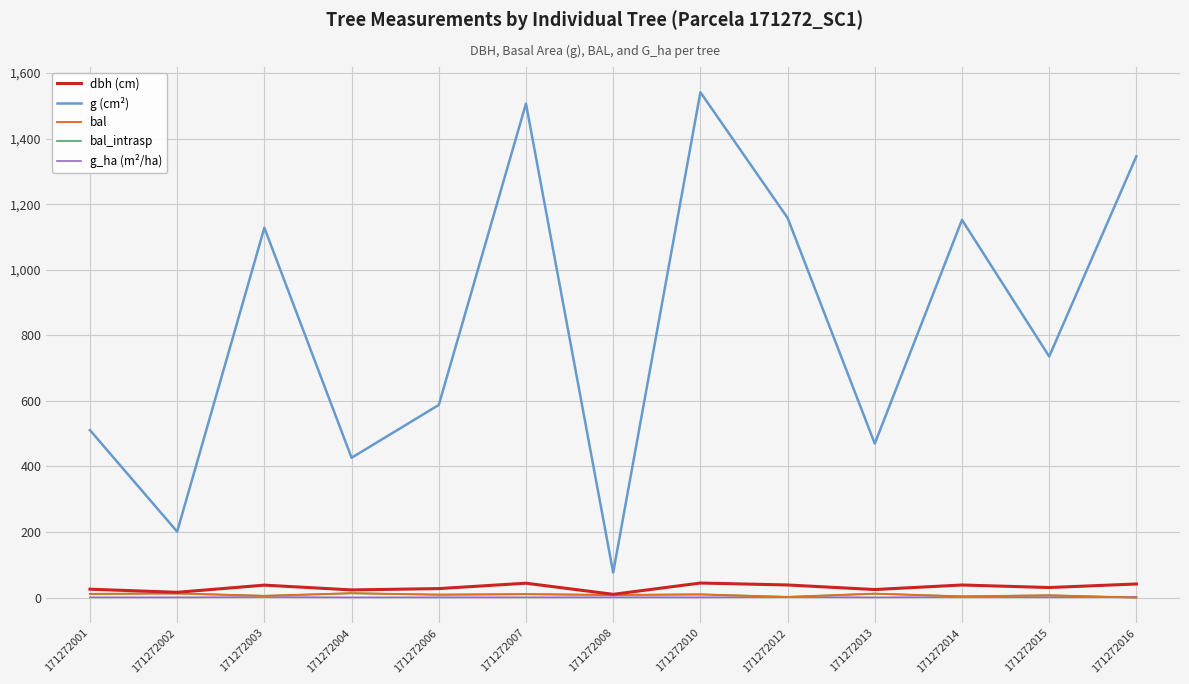

What is the total value across all series at 171272007?

1572.1